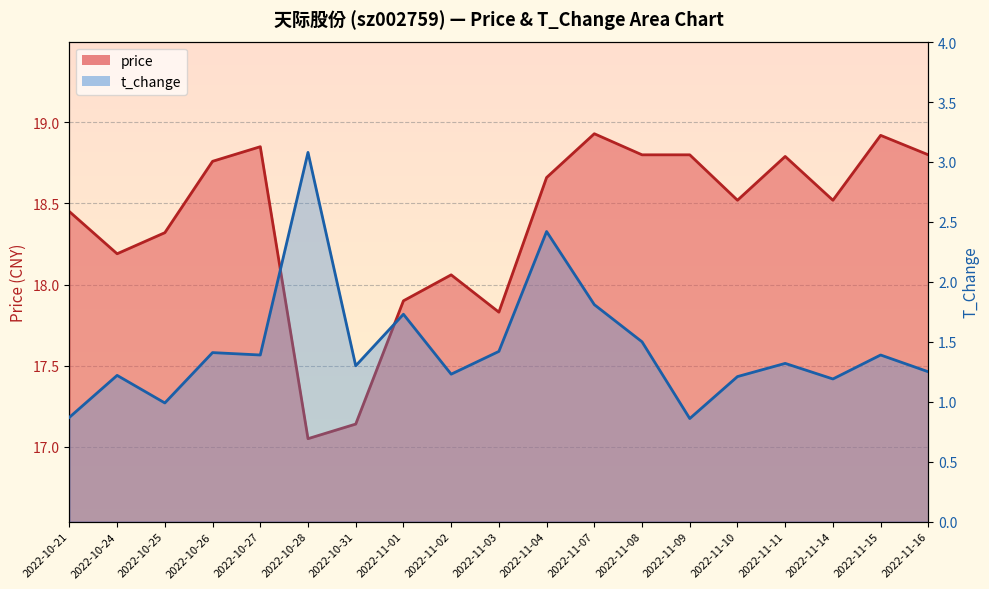

What are all the series names shown in the legend?

price (line), t_change (line)